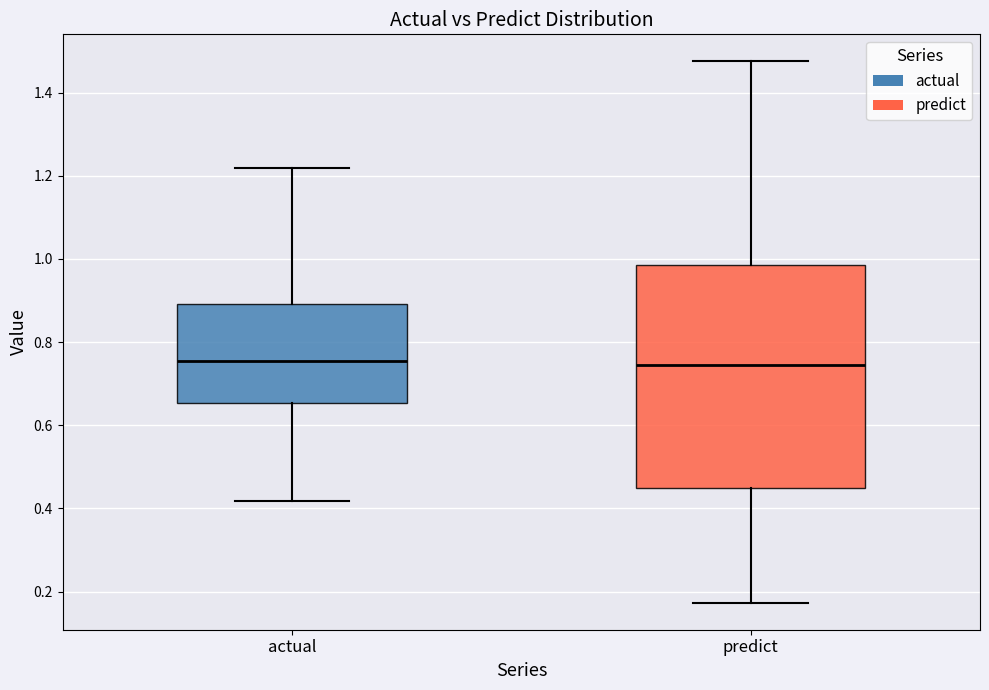

Comparing the boxes themselves (not the whiskers), which one is the tallest?

predict